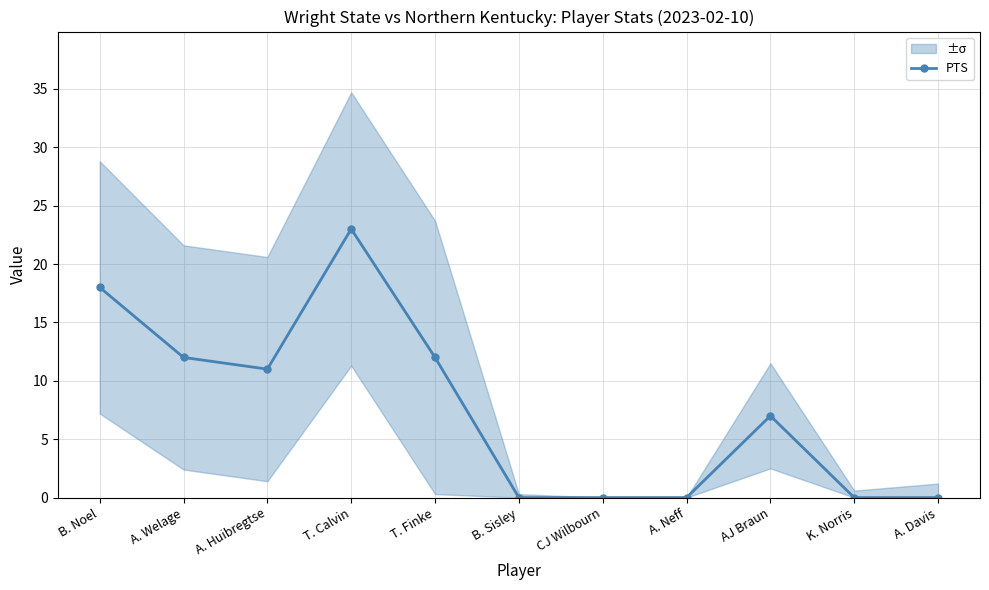

What is the greatest value displayed?

23